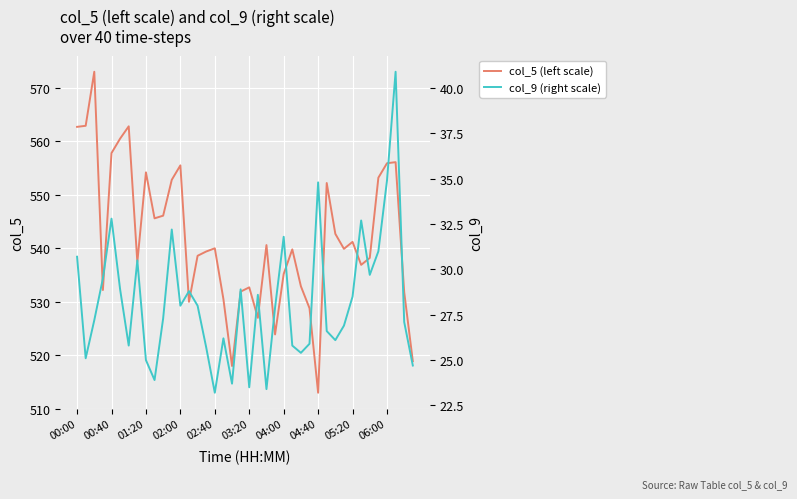

What are all the series names shown in the legend?

col_5 (left scale), col_9 (right scale)